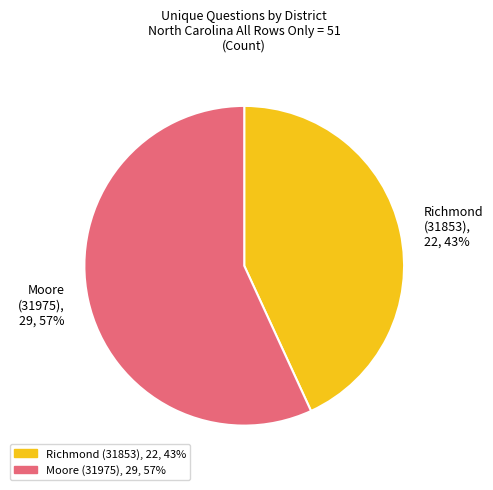

How many segments does this pie chart have?

2